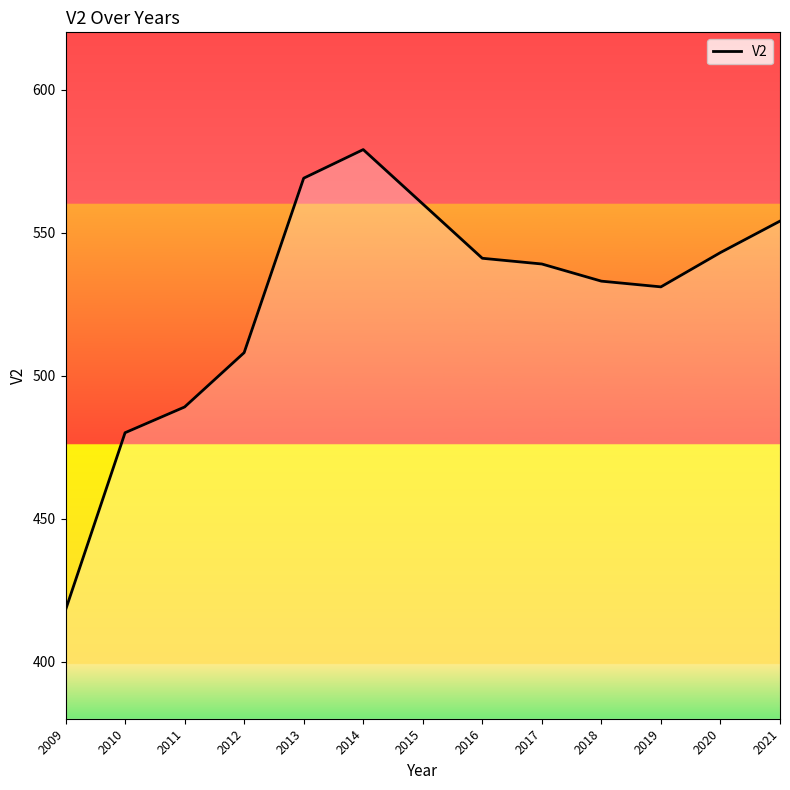

Reading left to right, what are all the values shown in this chart?

418	480	489	508	569	579	560	541	539	533	531	543	554